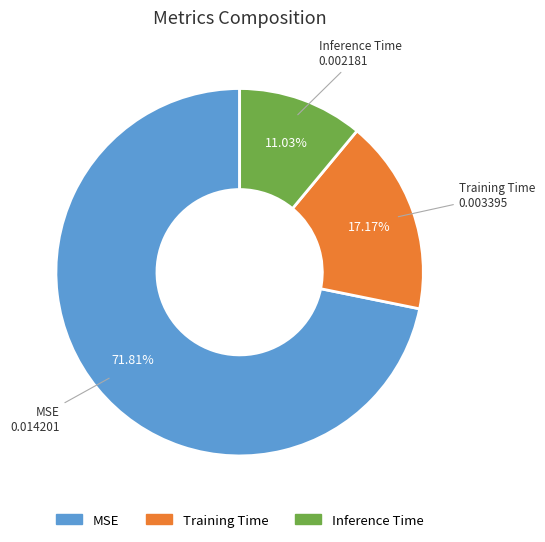

To the nearest percent, what is the difference between the MSE and Inference Time slice percentages?

61%